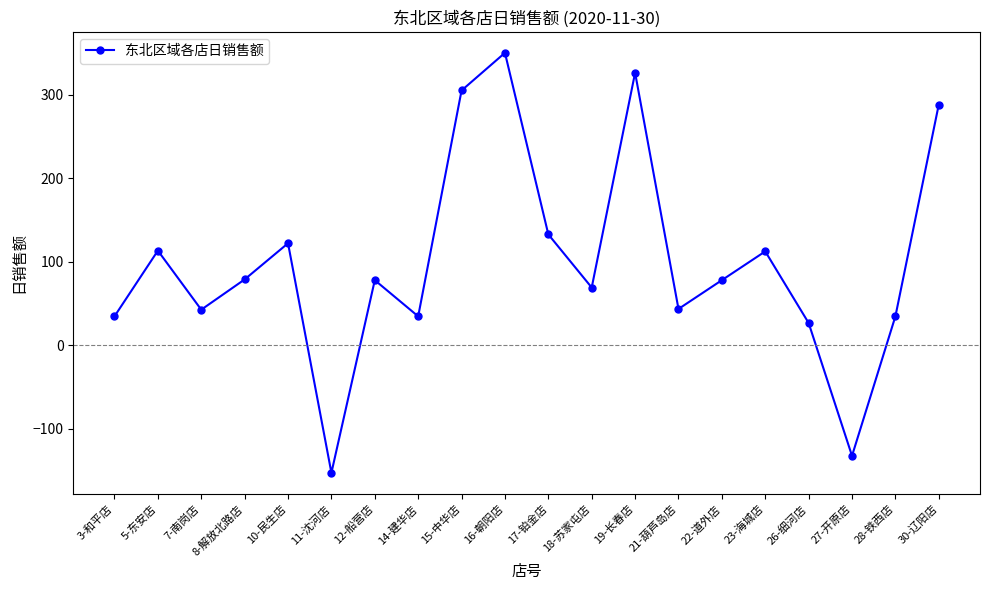

What position from the left is 18-苏家屯店?

12